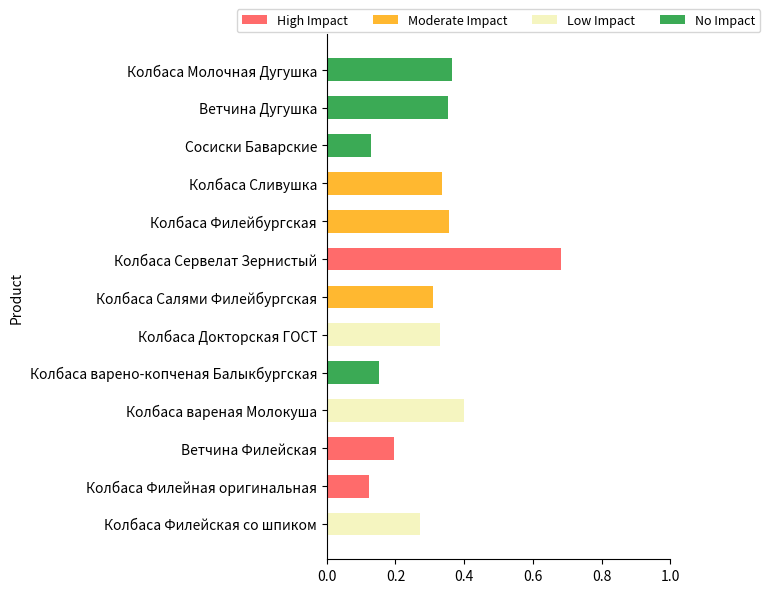

At which label does High Impact reach its peak?

Колбаса Сервелат Зернистый